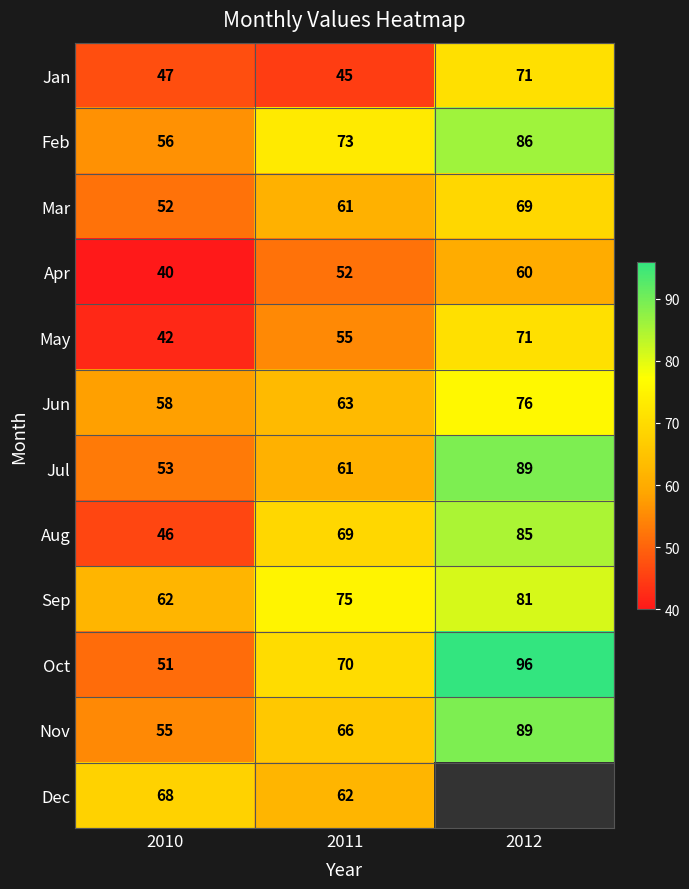

At how many categories does at least one series exceed 57?

3